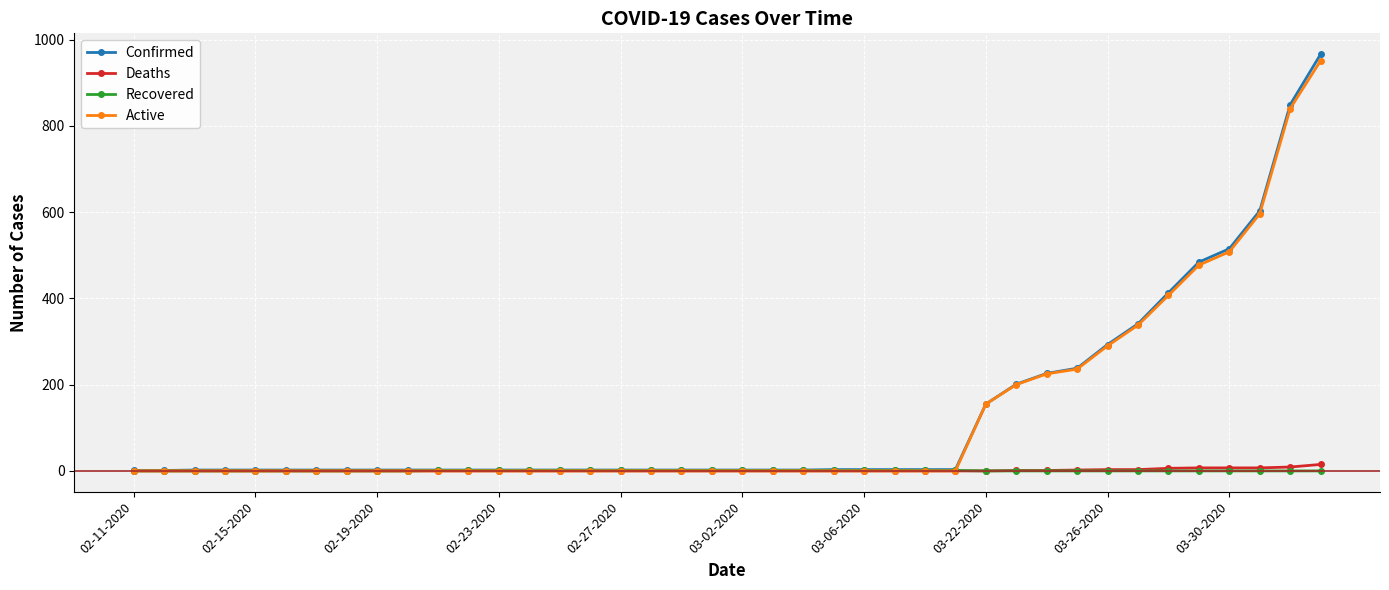

Which series has the widest spread of values?

Confirmed